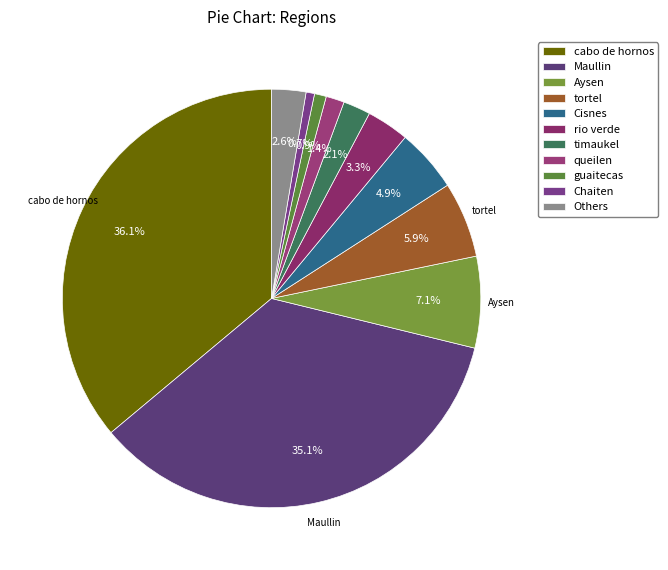

What percentage is the Maullin slice, to the nearest percent?

35%